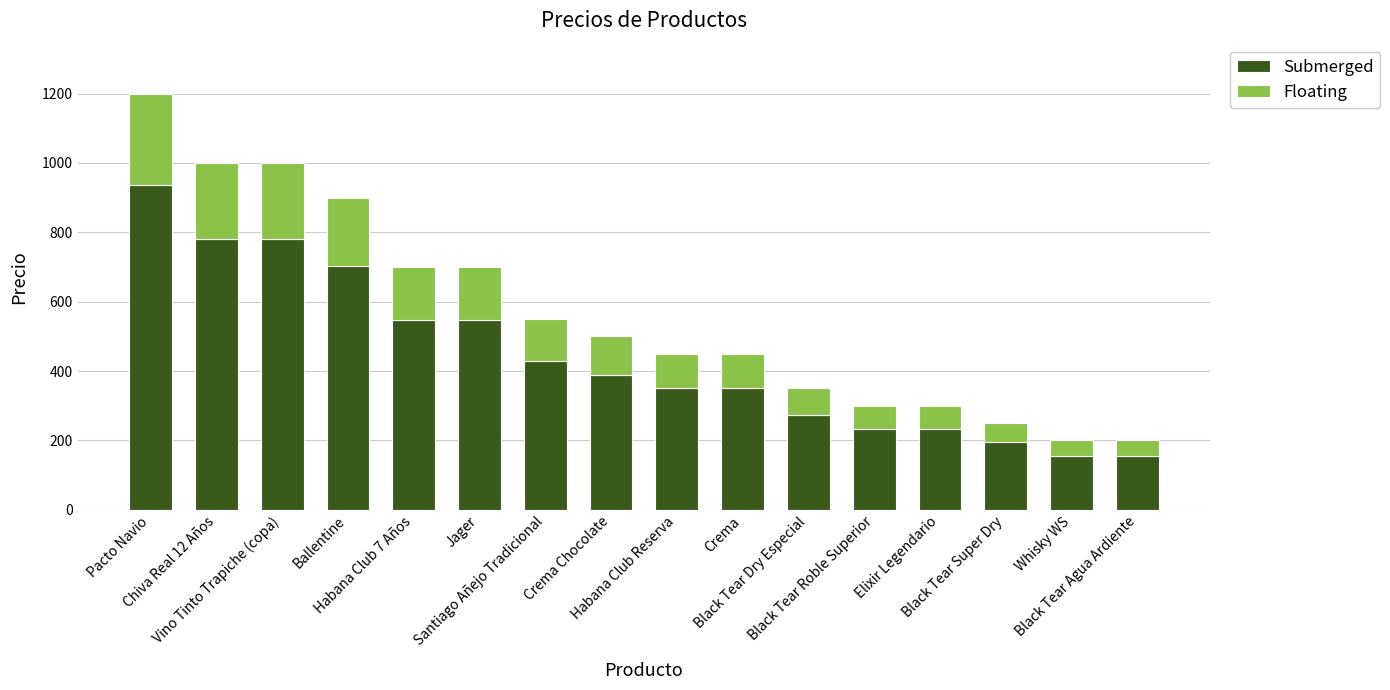

What is the minimum value for Submerged?

156